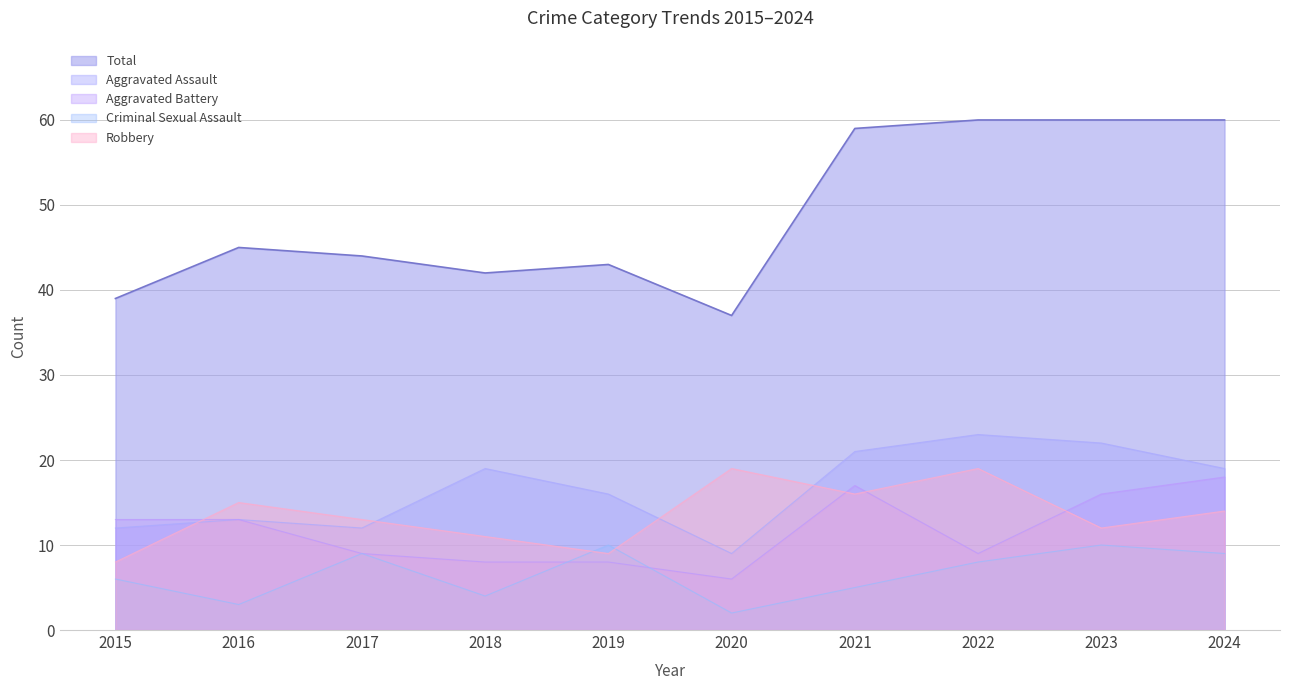

What is the maximum value for Aggravated Assault?

23